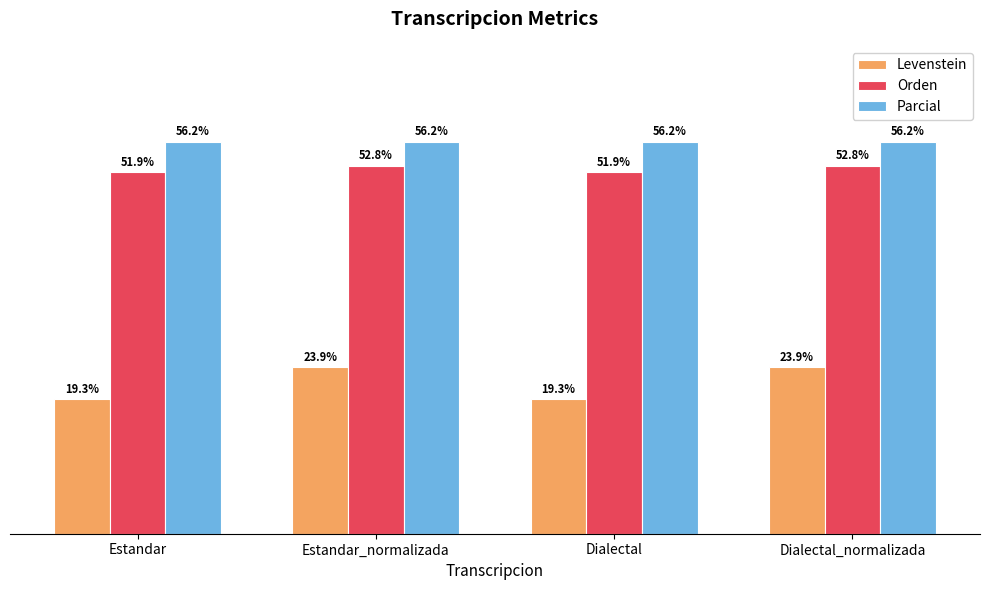

At Dialectal_normalizada, list the series in order from largest to smallest.

Parcial, Orden, Levenstein